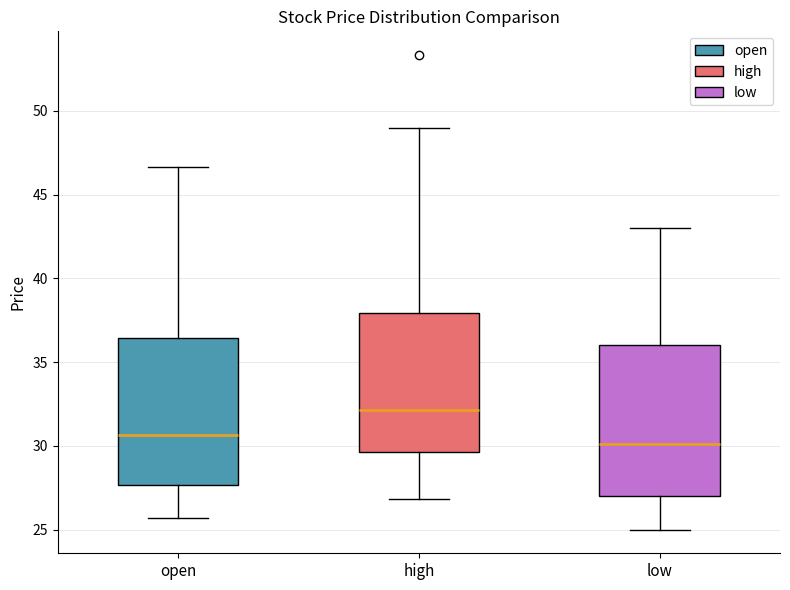

Which box has the highest median line?

high